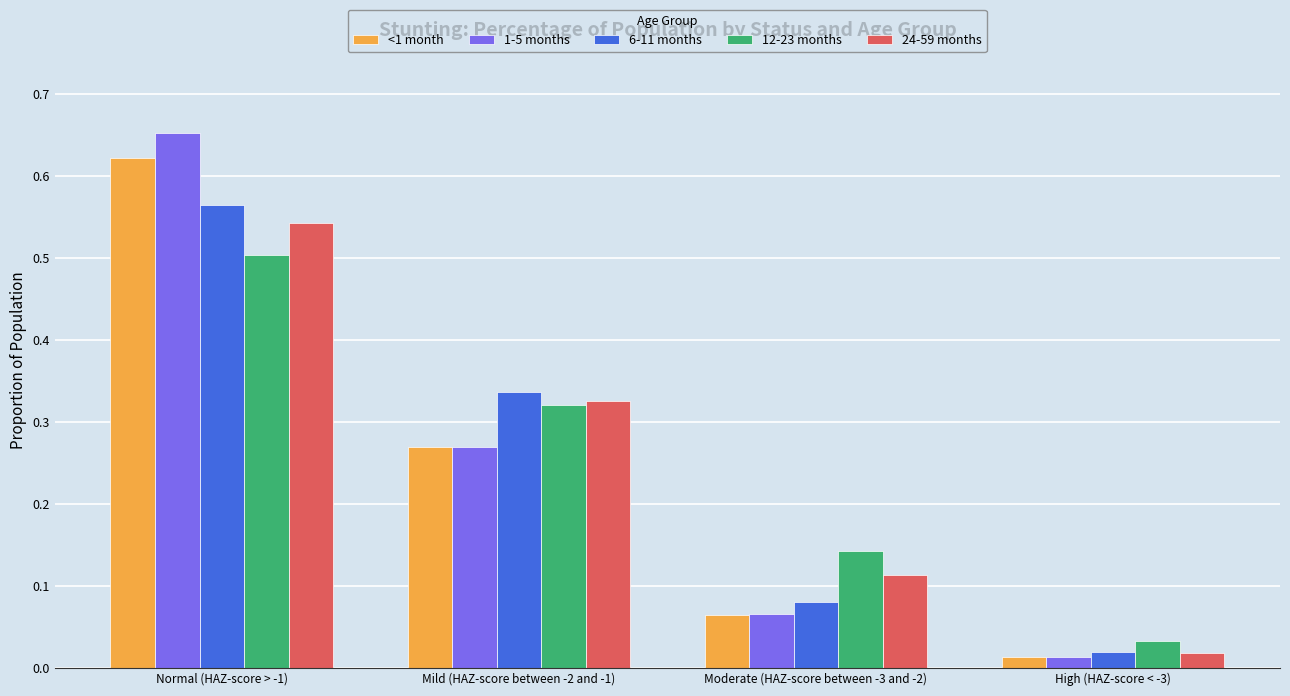

The value of 24-59 months at Normal (HAZ-score > -1) is 0.3. True or false?

False